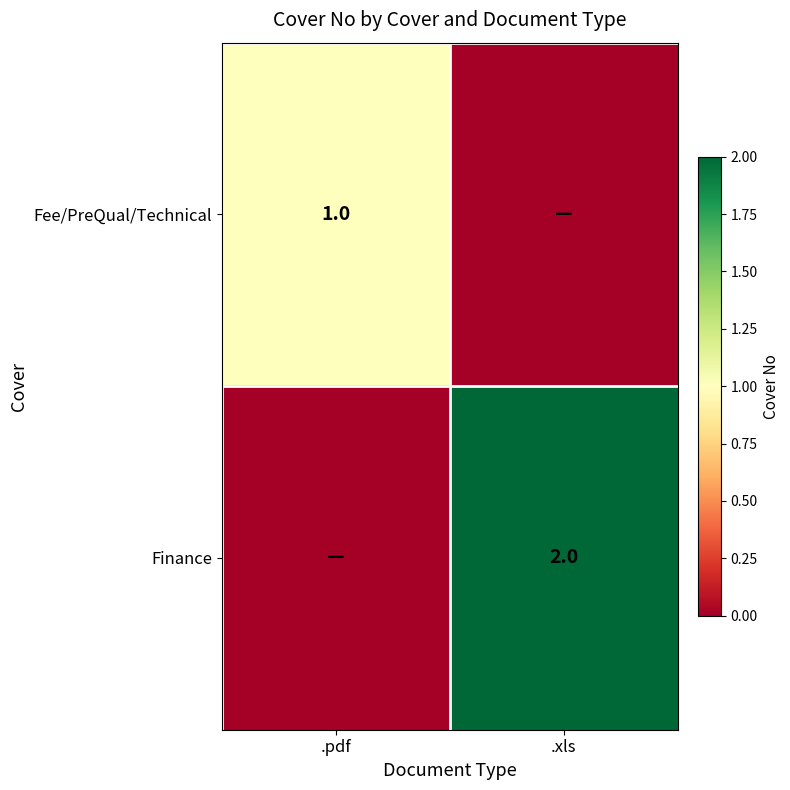

Is it true that Finance equals 2 at .xls?

True